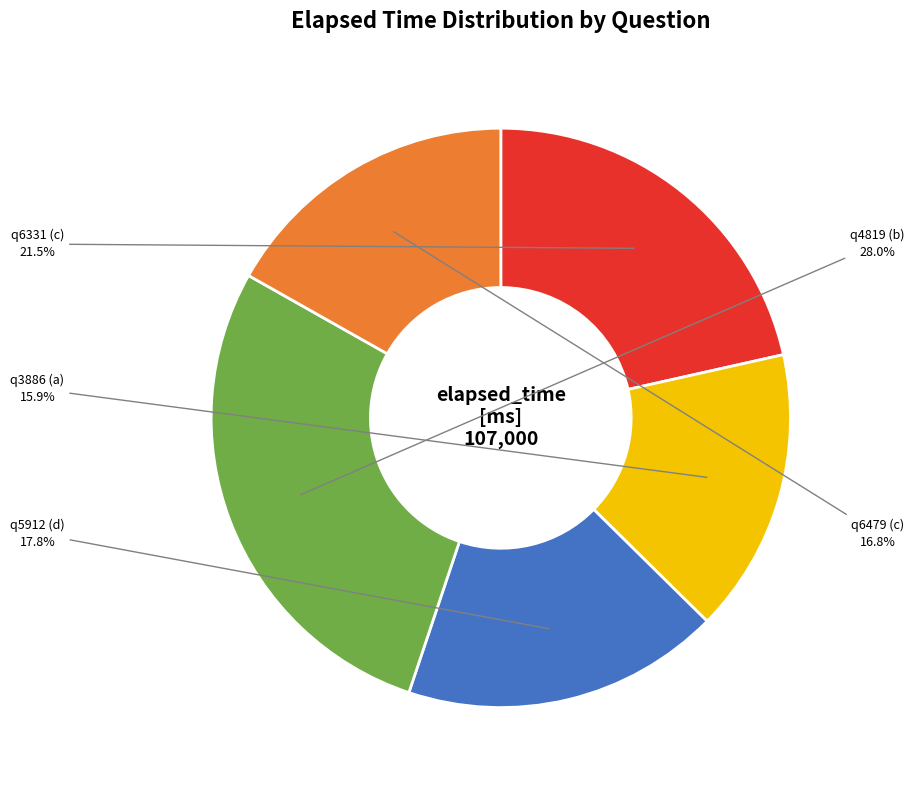

Is there any slice that represents more than half of the pie?

No